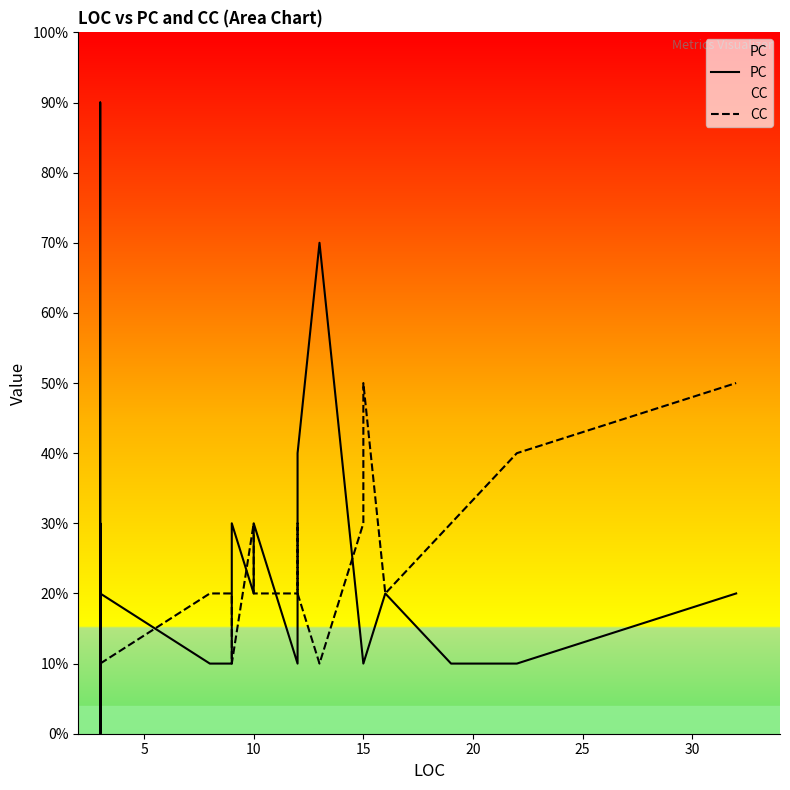

In PC, how many points are higher than both neighbors (excluding endpoints)?

7